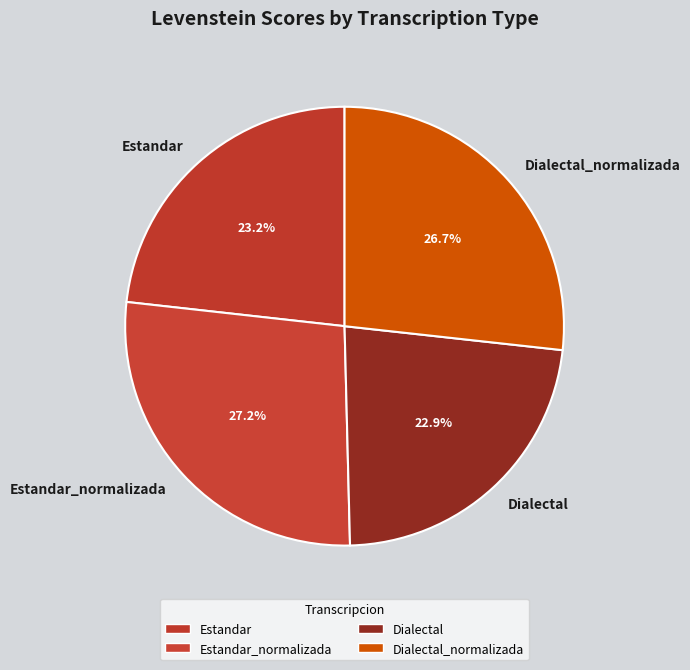

Do Dialectal and Estandar together represent more than half of the pie?

No